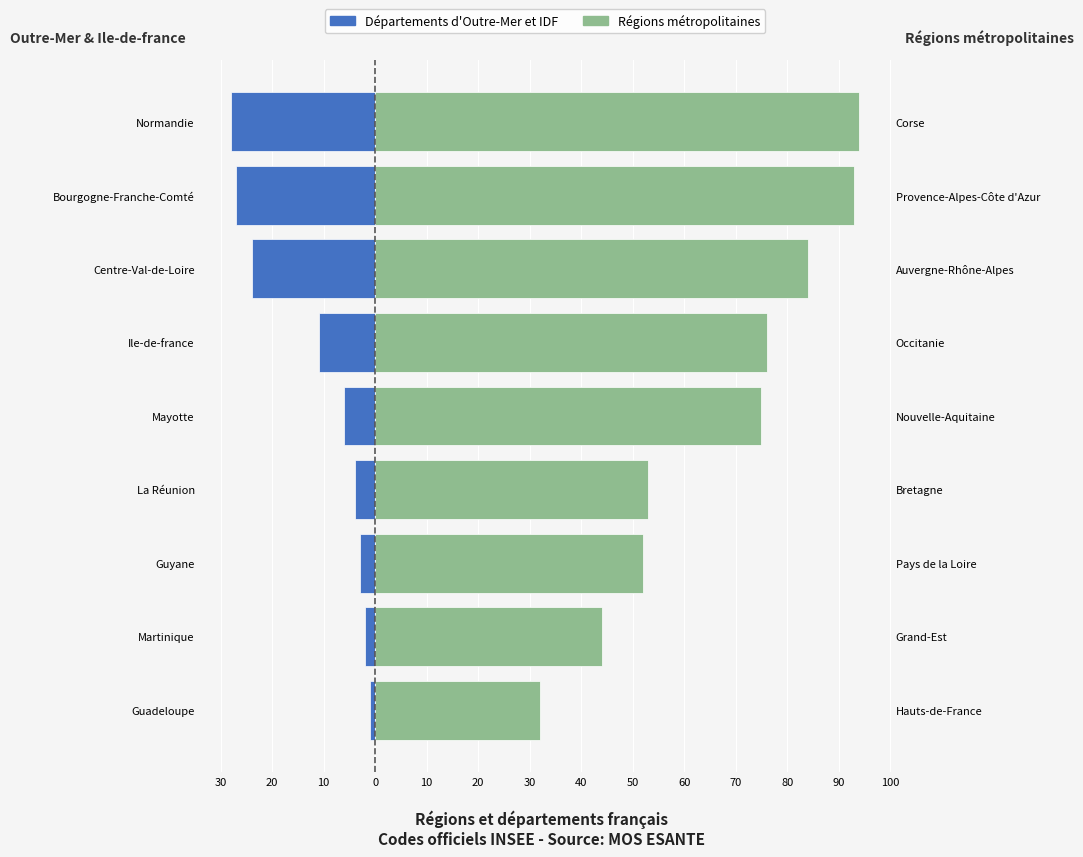

How many bars are there in each group?

2